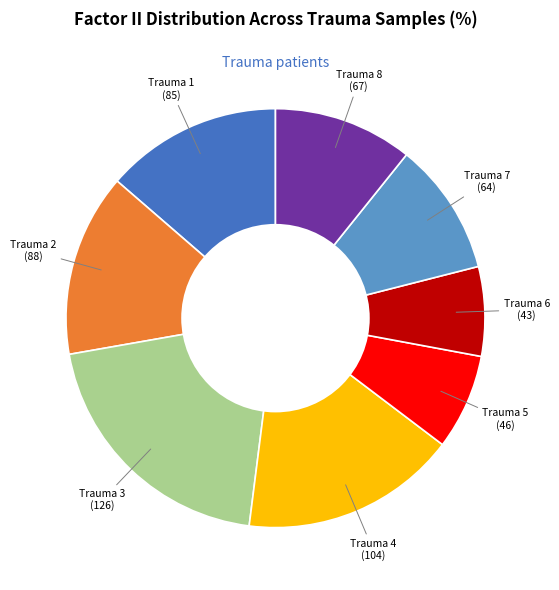

Is there a majority slice in this chart?

No